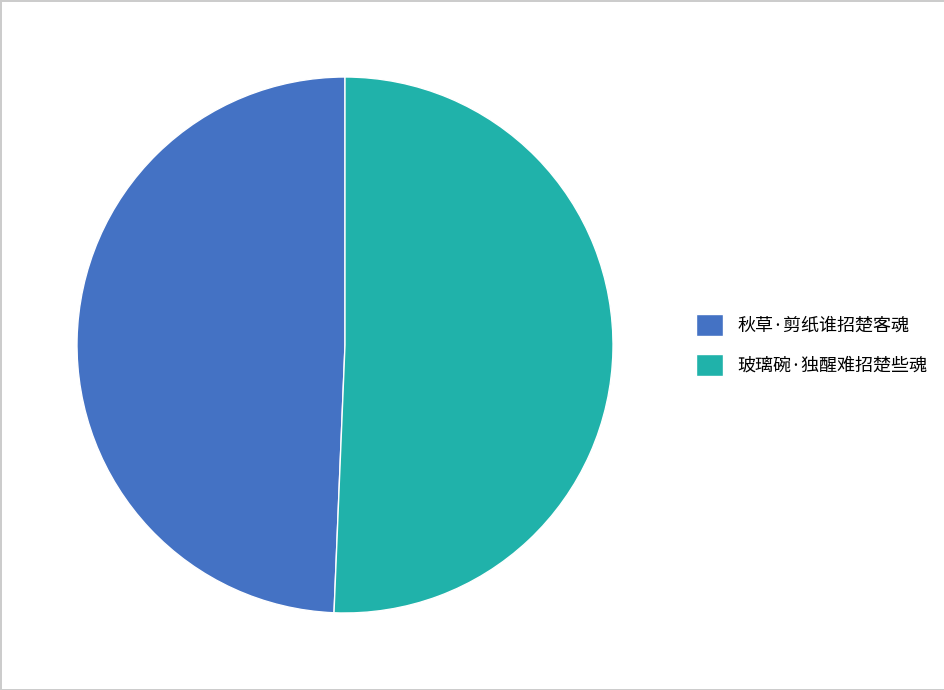

Approximately how many times larger is the value at 玻璃碗·独醒难招楚些魂 compared to 秋草·剪纸谁招楚客魂?

1.0